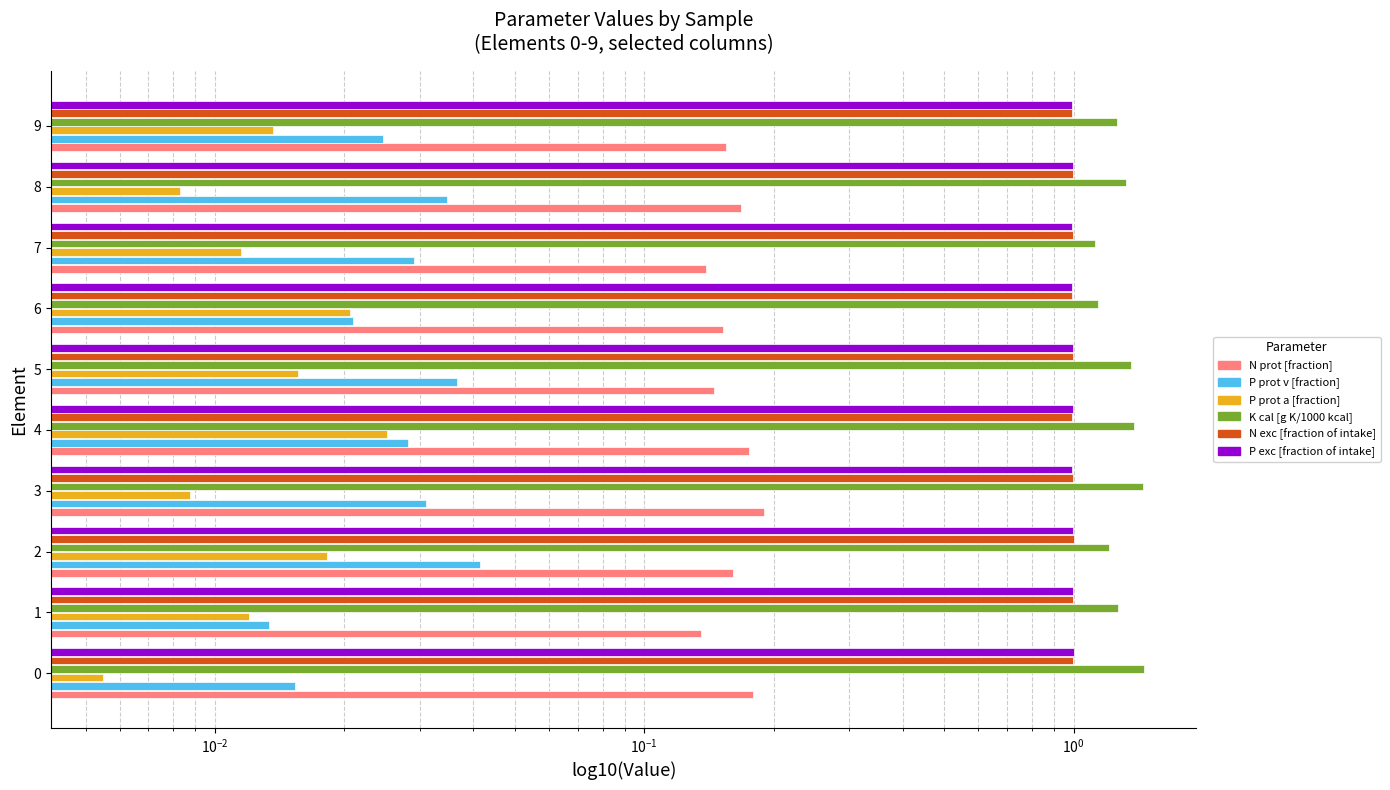

Between 1 and 6, which series saw the biggest shift?

K cal [g K/1000 kcal]